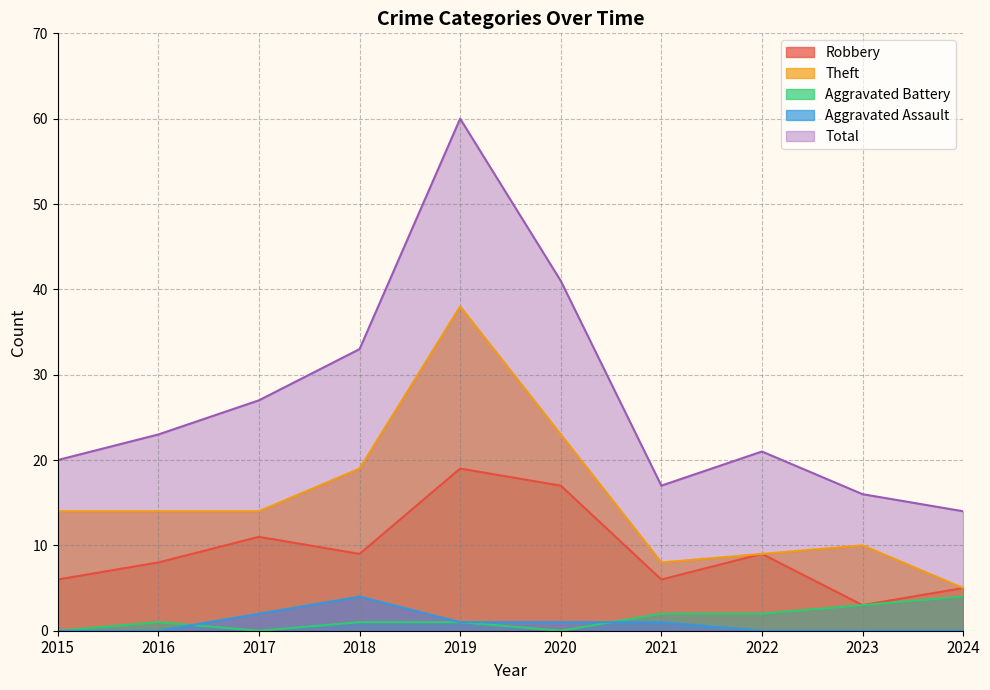

Which series has the largest total across all categories?

Total